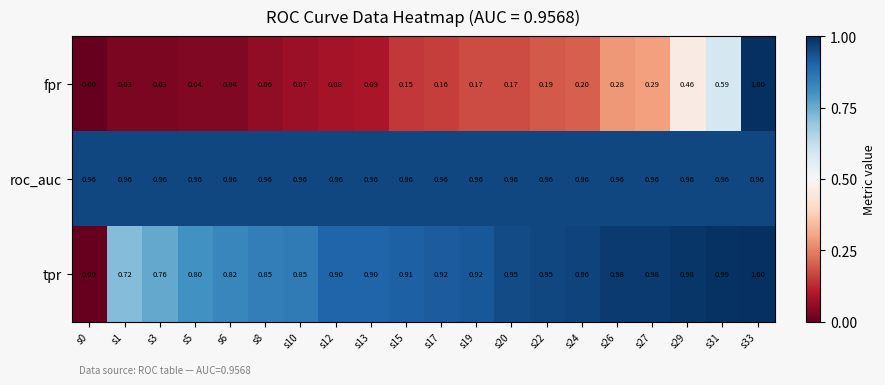

Is the value of roc_auc at s3 greater than the value of tpr at s15?

Yes